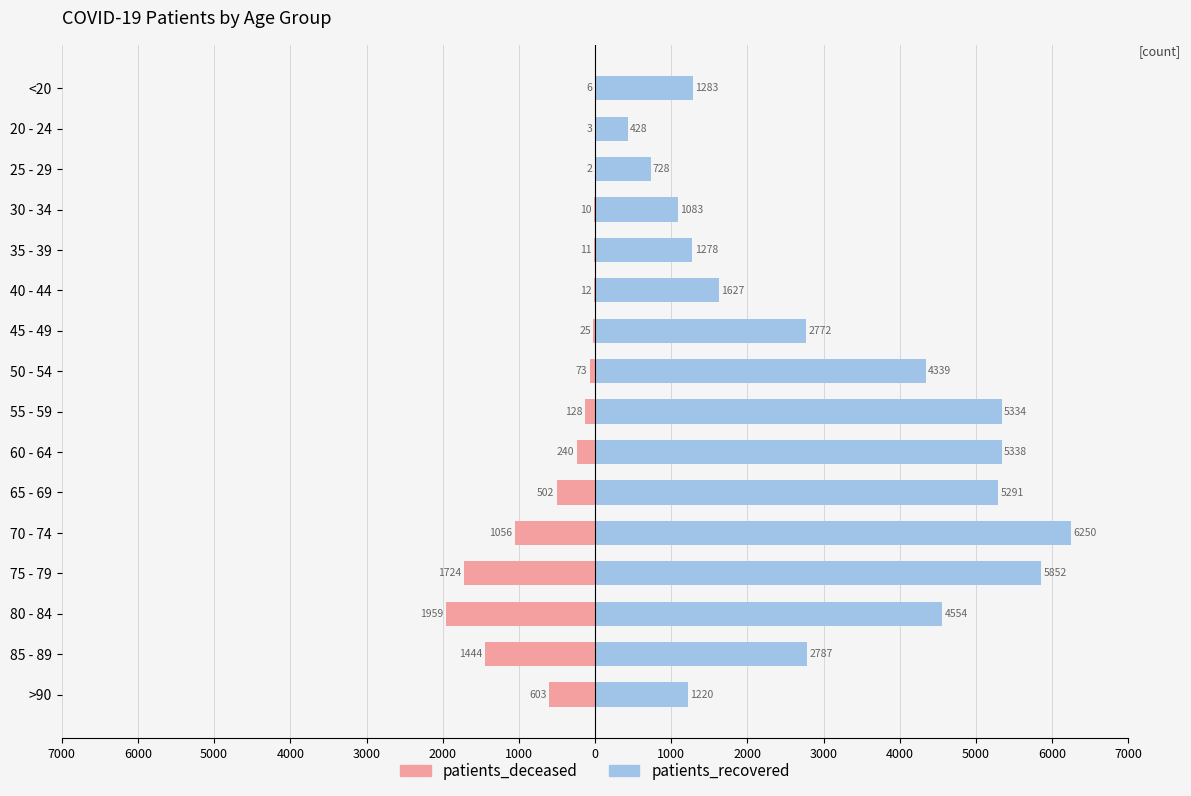

Which series has the largest total across all categories?

patients_recovered